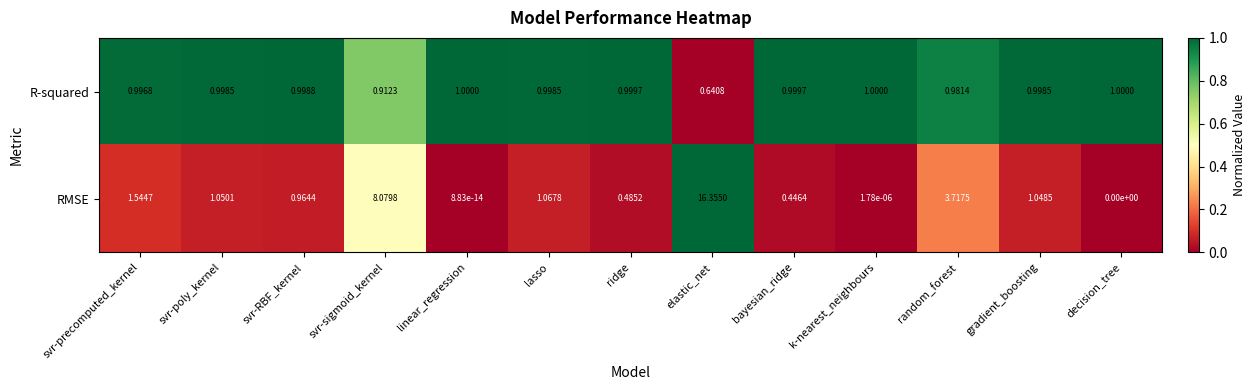

Is the value of RMSE at random_forest greater than the value of R-squared at svr-precomputed_kernel?

Yes